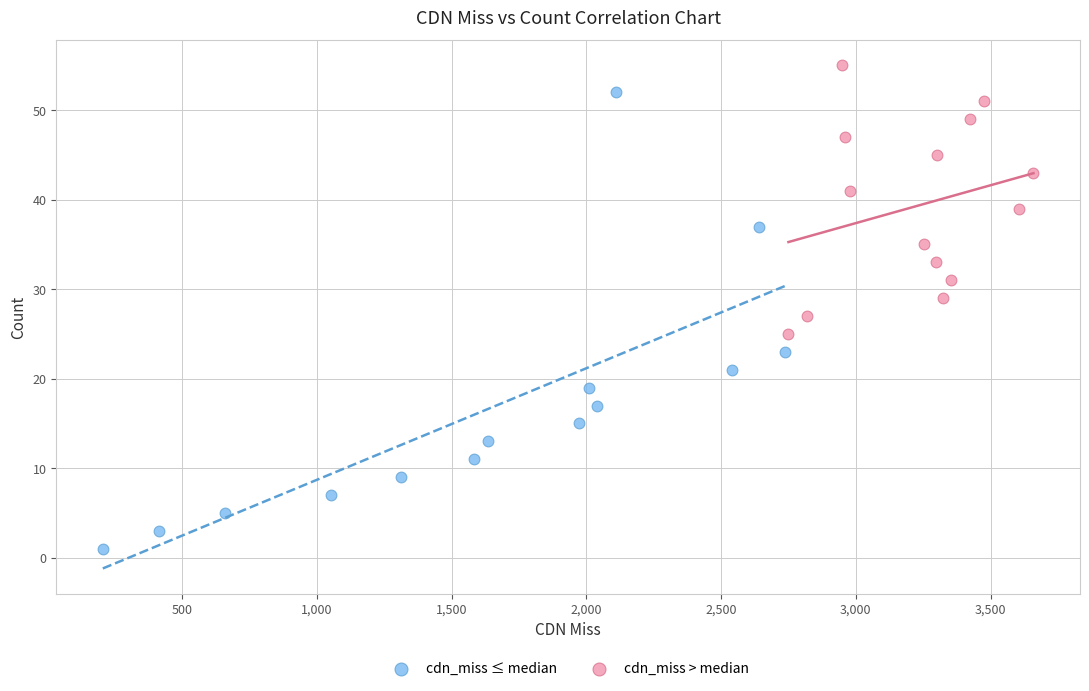

Which series reaches the minimum Y coordinate?

cdn_miss ≤ median